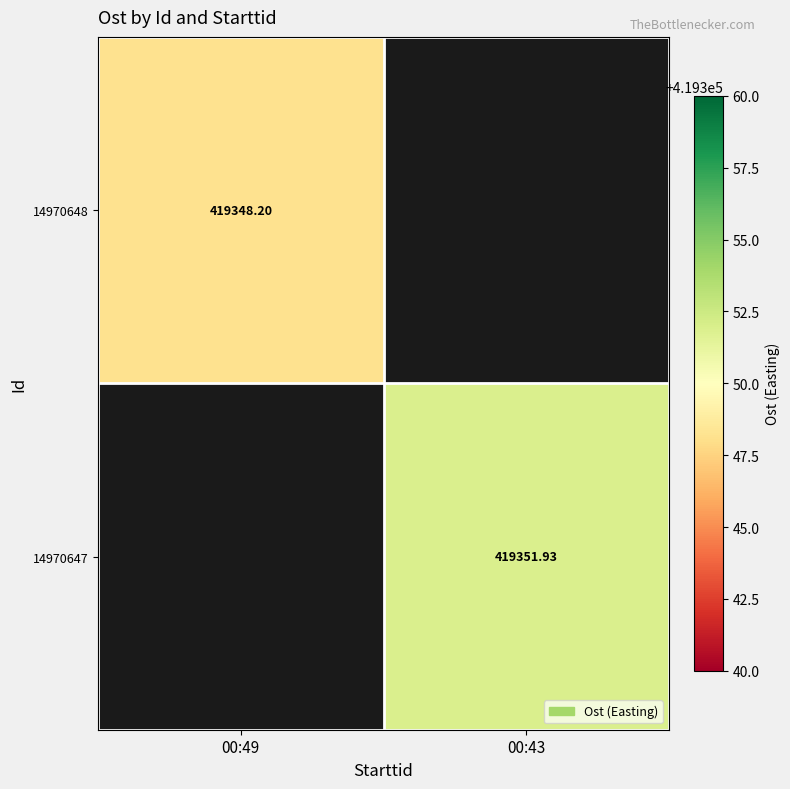

Is the value of 14970648 at 00:49 greater than the value of 14970647 at 00:49?

No